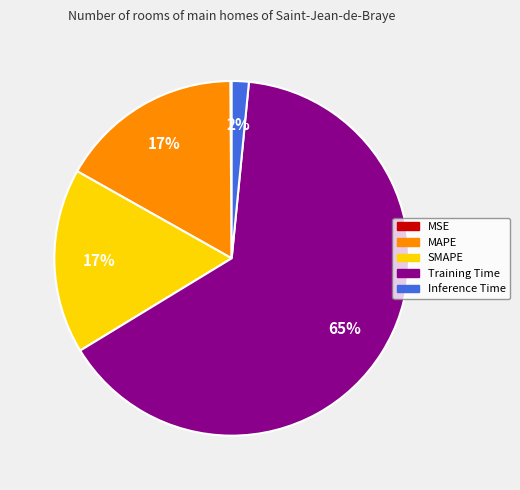

Is the sum of SMAPE and Inference Time greater than half?

No